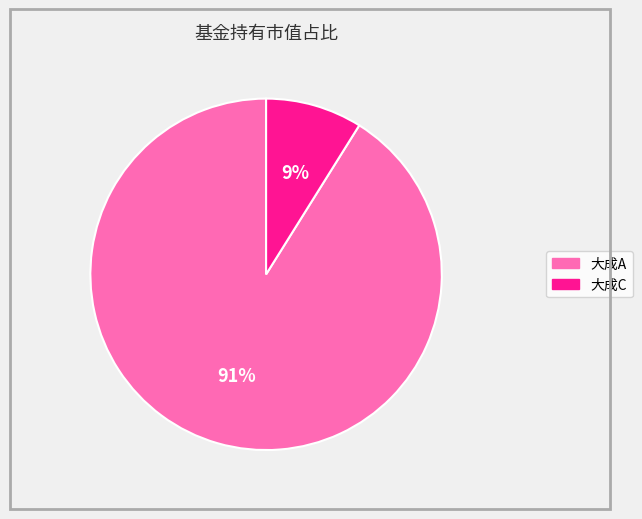

Is there a majority slice in this chart?

Yes